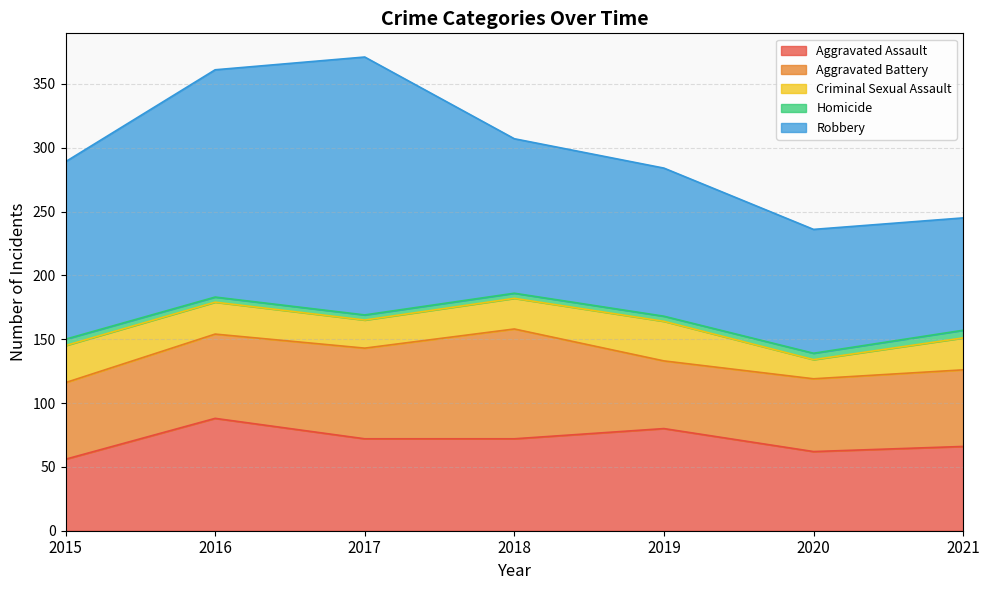

What value does the Aggravated Battery series have at 2015, to the nearest 5?

60